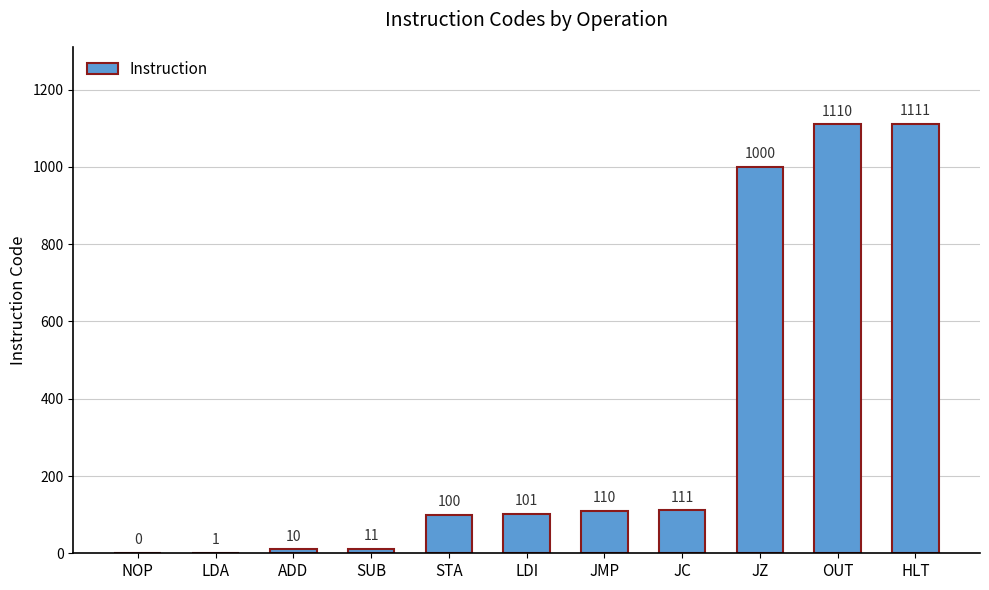

At which label is the value closest to 555?

JC